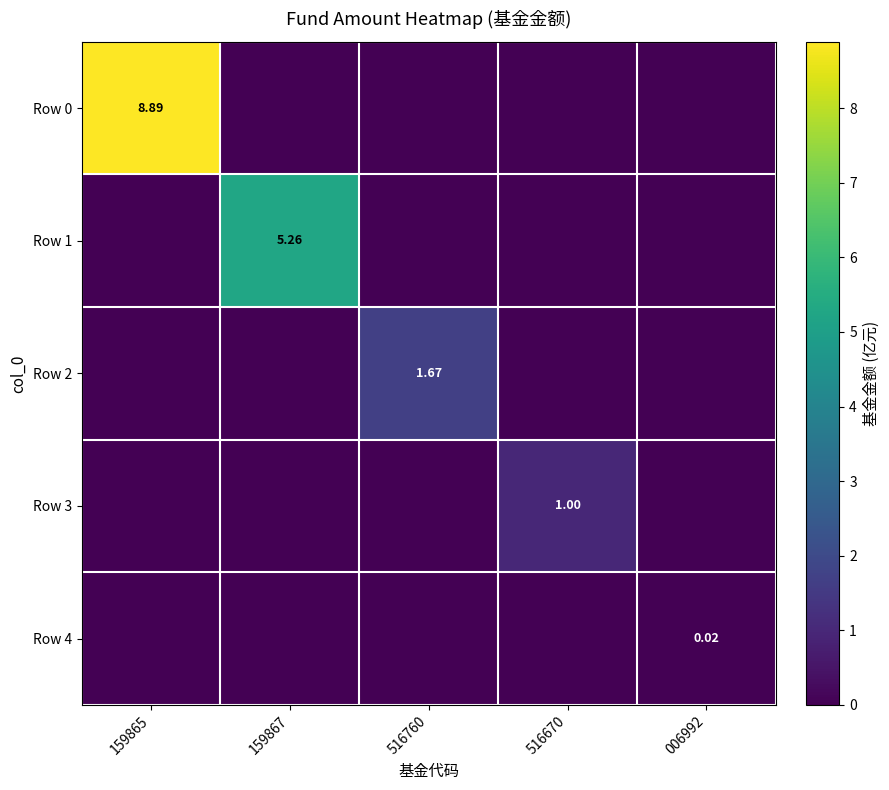

Rank the categories by Row 3 value from highest to lowest.

516670, 159865, 159867, 516760, 006992